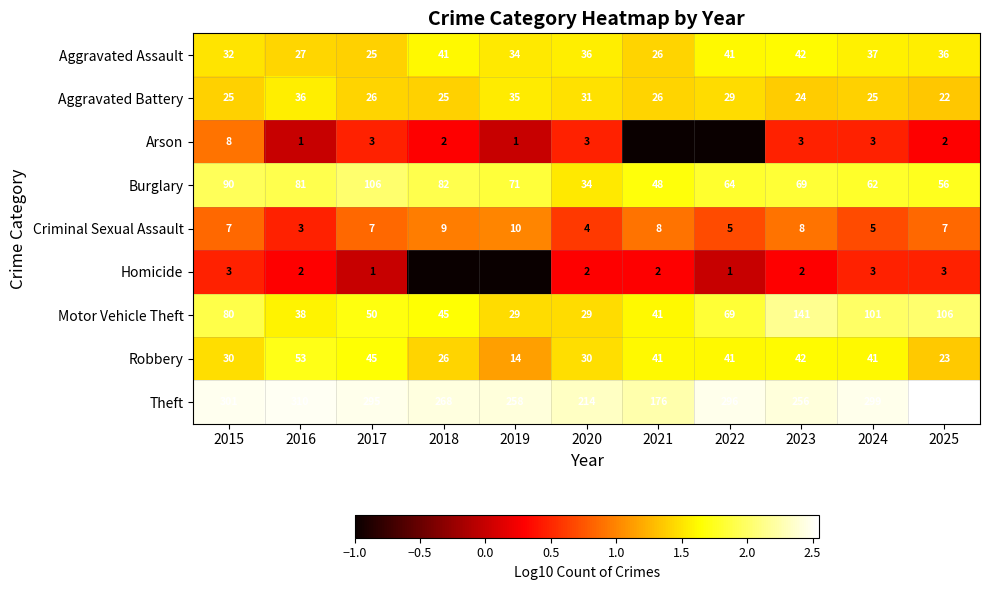

The value of Criminal Sexual Assault at 2020 is 0.9. True or false?

False